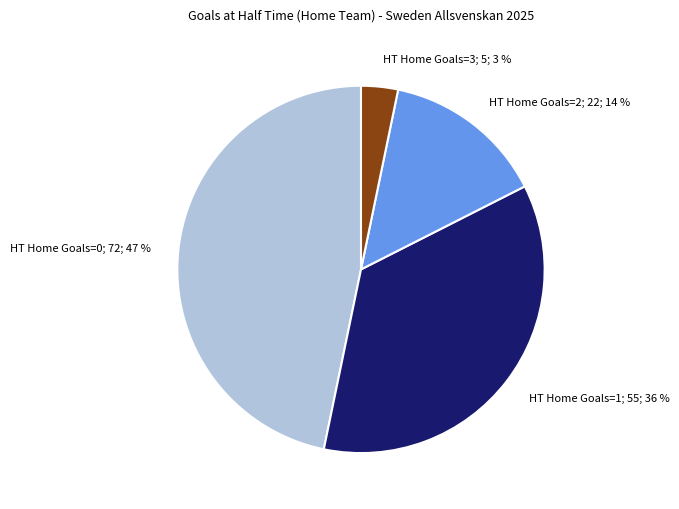

How many slices are in this pie chart?

4